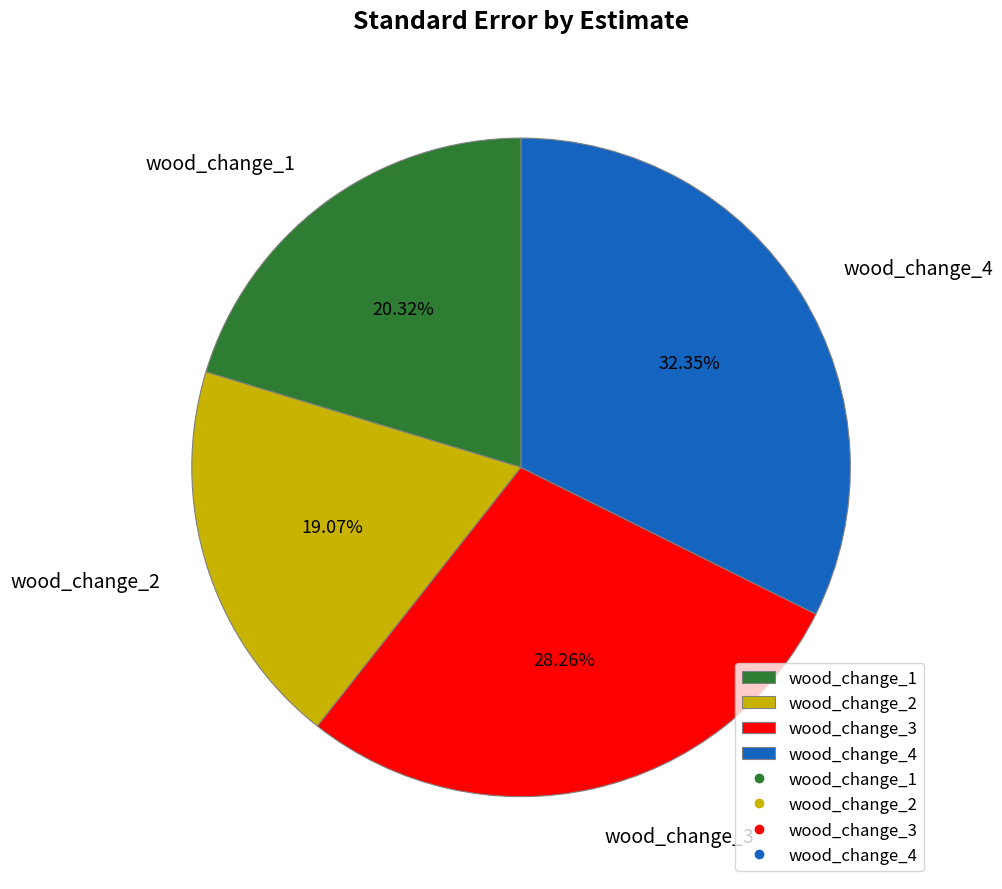

Combined, do wood_change_4 and wood_change_3 account for over 50%?

Yes